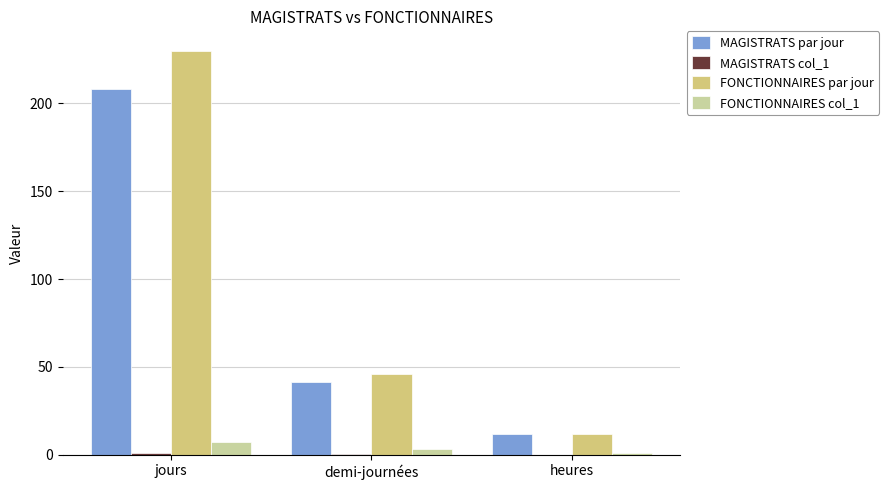

Between jours and heures, which series saw the biggest shift?

FONCTIONNAIRES par jour